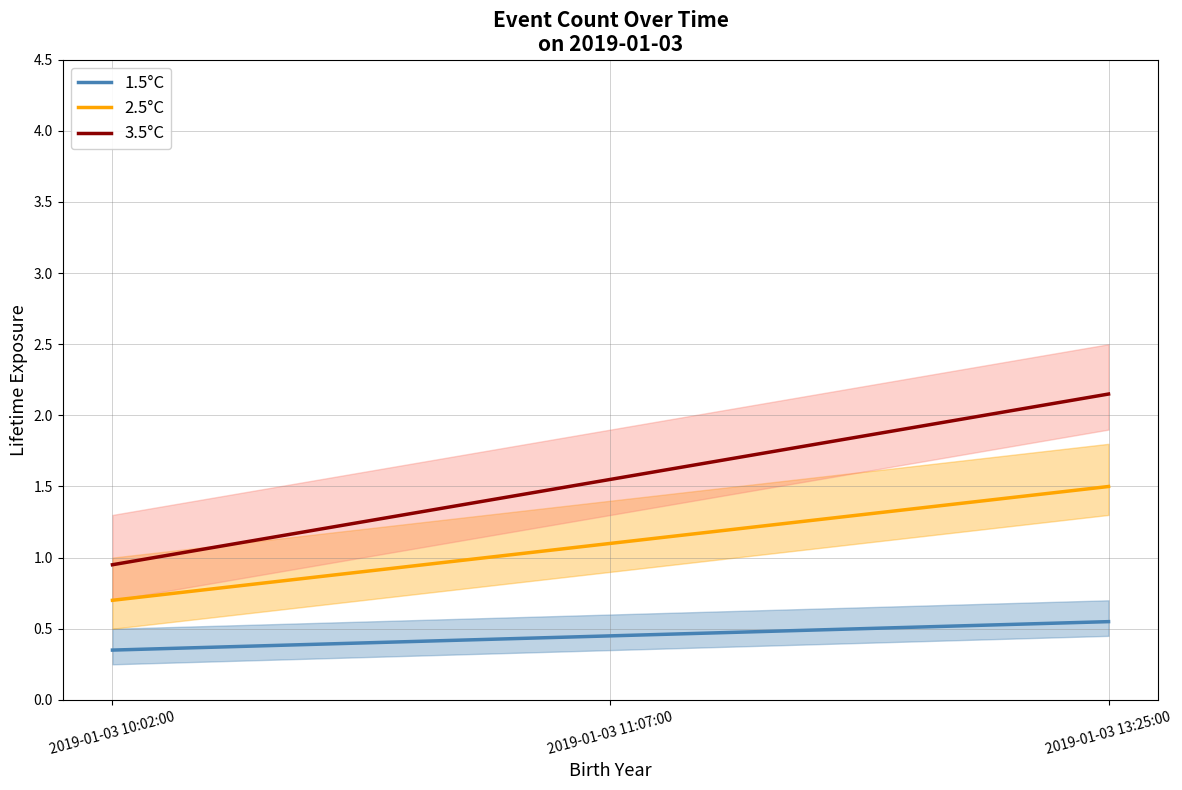

What is the total value across all series at 2019-01-03 10:02:00?

2.0